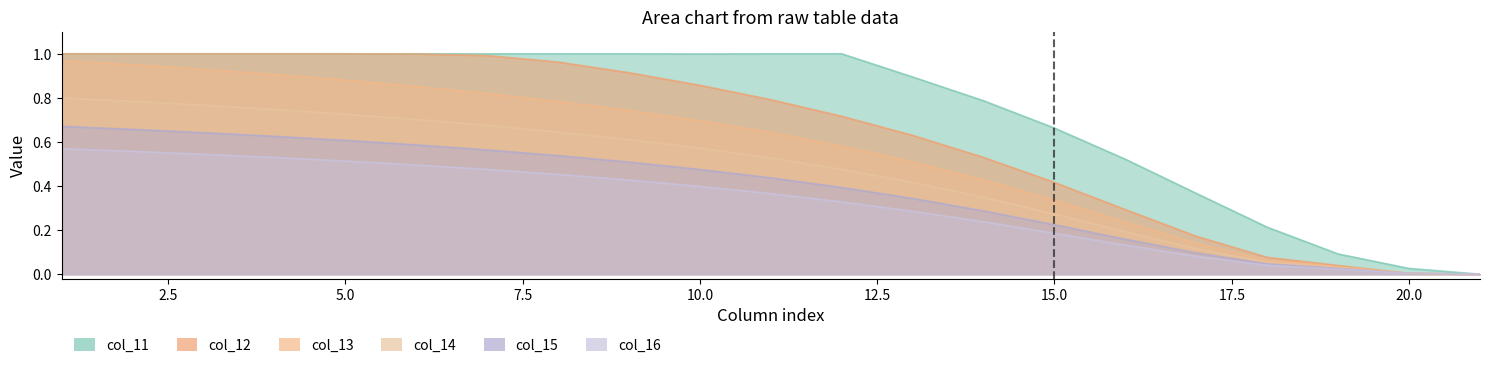

True or false: col_16 and col_13 cross at least once.

False